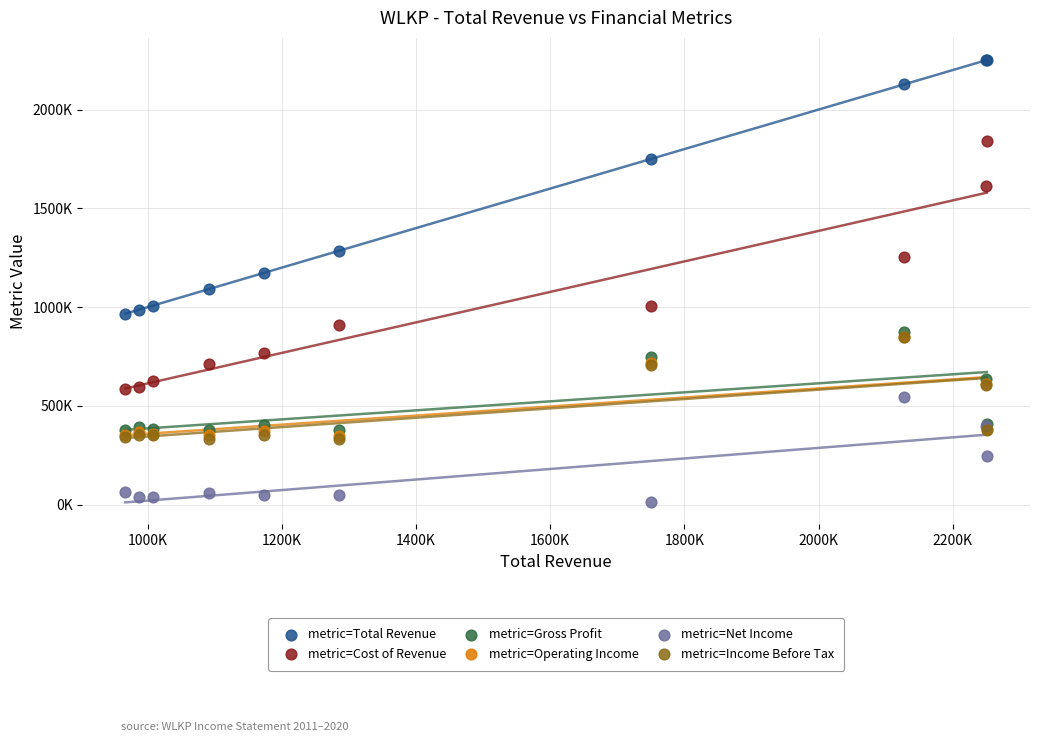

Which series has the largest Y range (max minus min)?

metric=Total Revenue